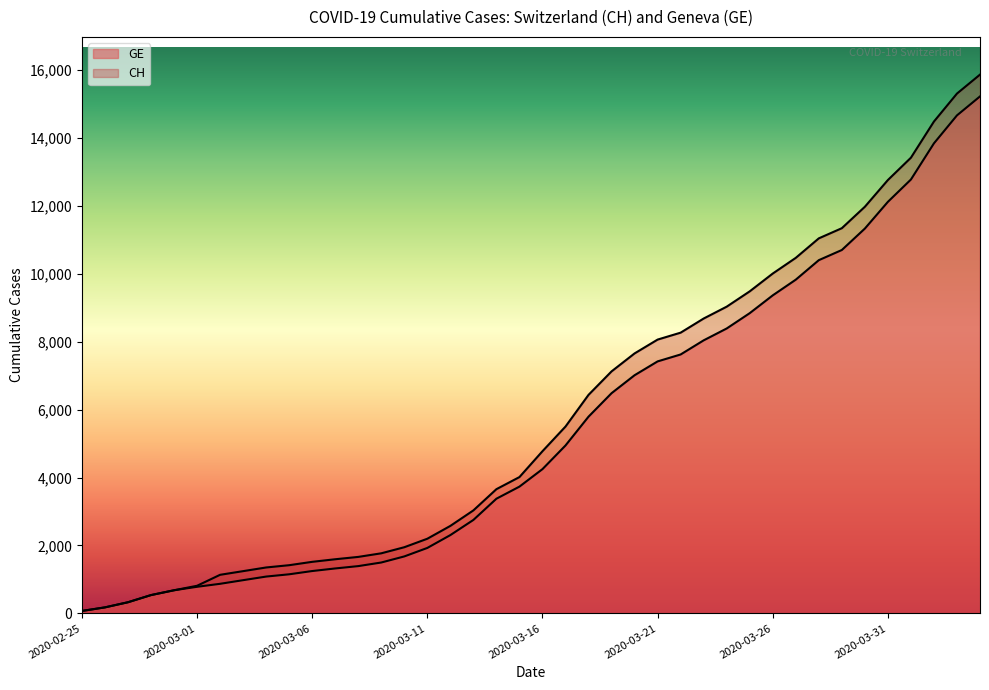

How many data points in CH are above 4775?

19